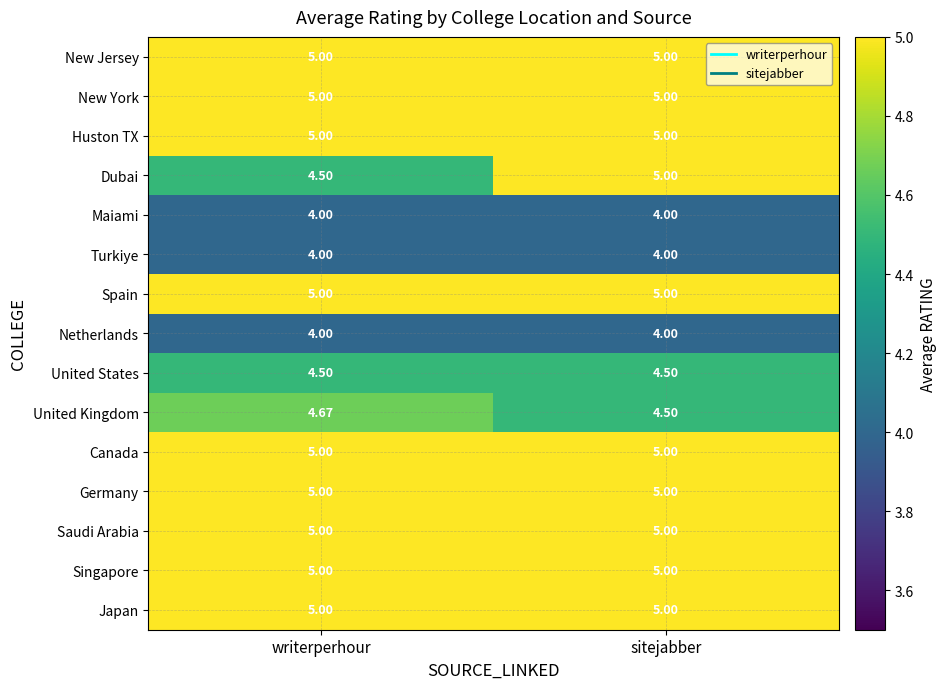

Which series has the widest spread of values?

Dubai